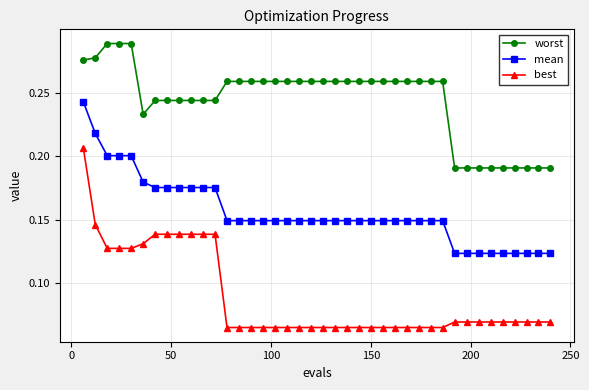

Rank the series by their maximum value, from lowest to highest.

best, mean, worst